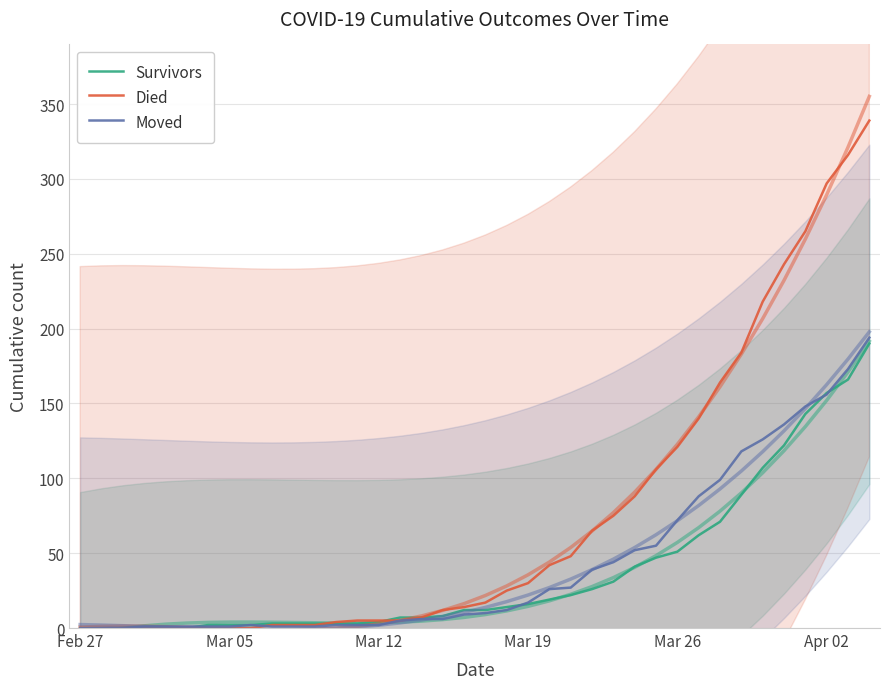

What are all the series names shown in the legend?

Survivors, Died, Moved